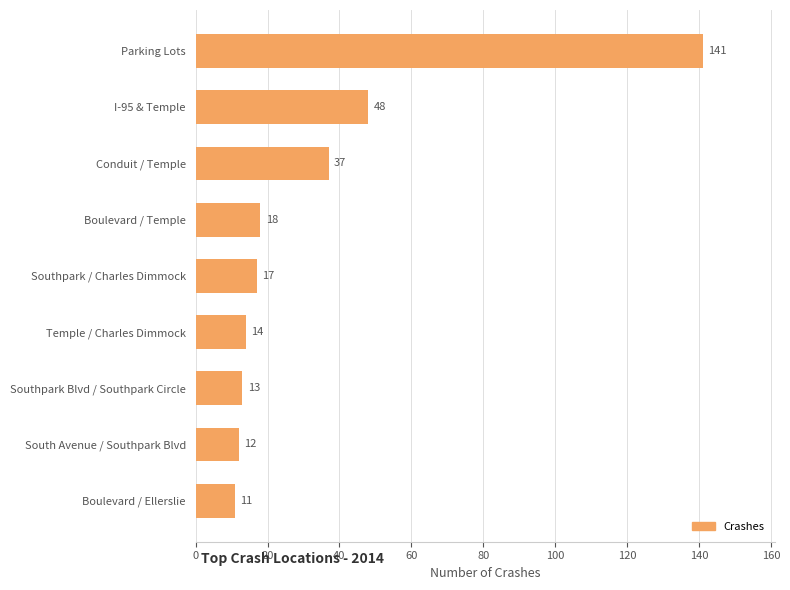

The chart shows a value of 141 at Parking Lots. True or false?

True